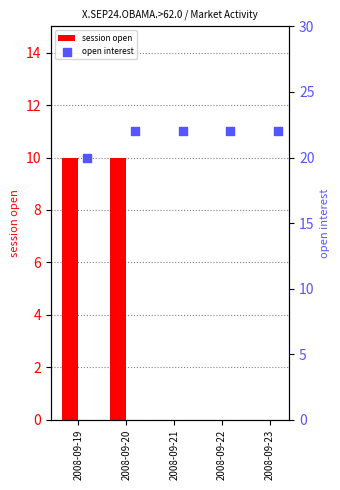

Which series has the largest Y range (max minus min)?

session open